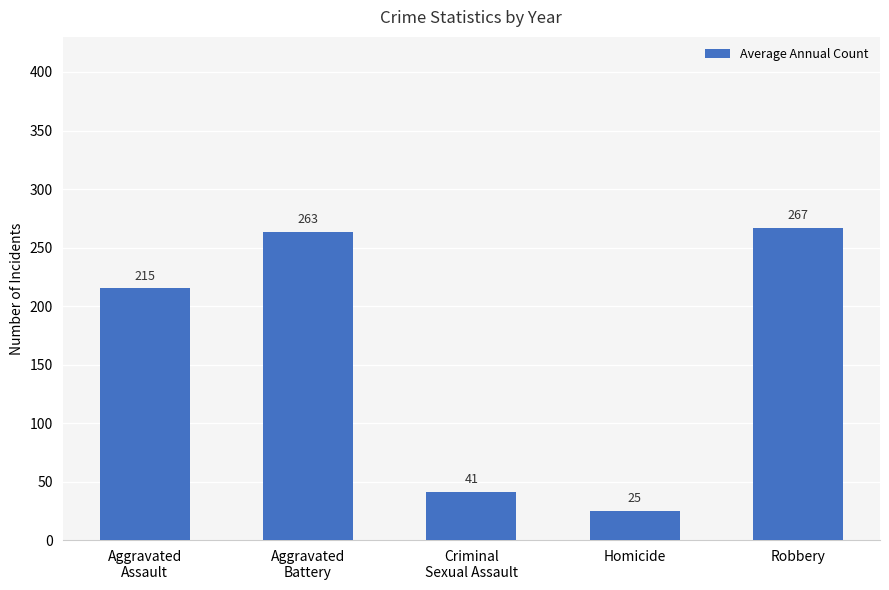

What is the minimum value shown in the chart?

25